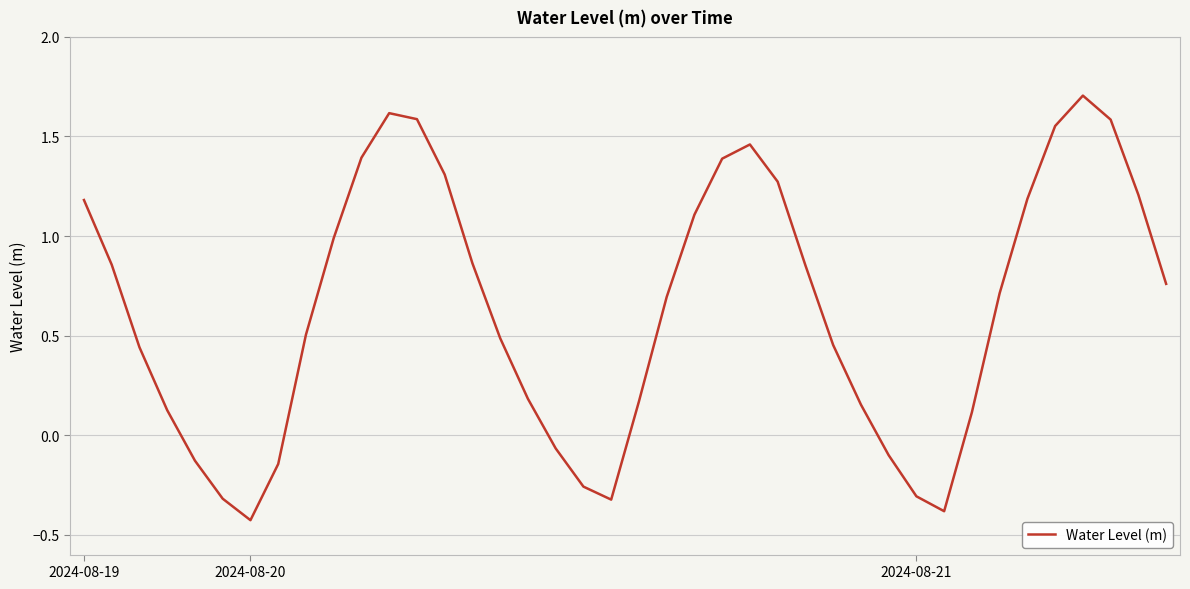

What is the difference between the maximum and minimum values?

2.1